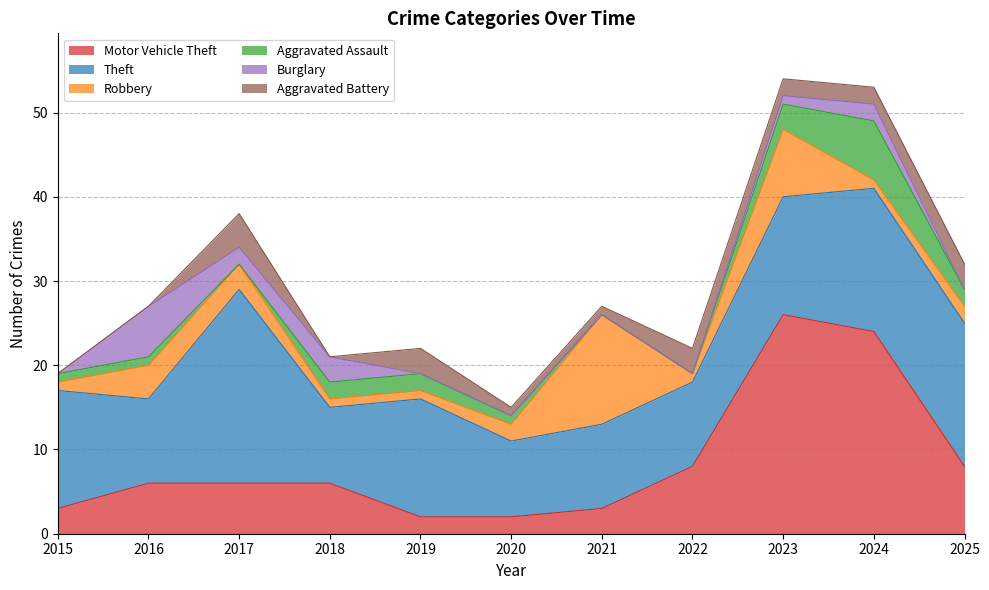

How many values in the Robbery series exceed 2?

4